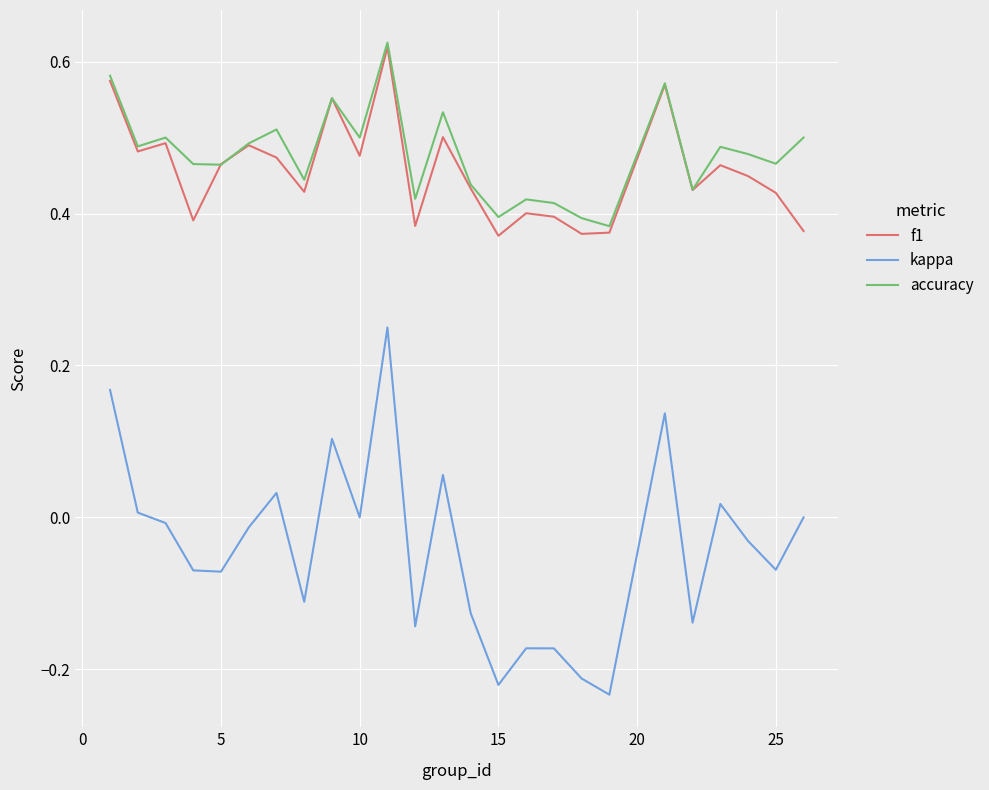

True or false: f1 and kappa intersect in this chart.

False